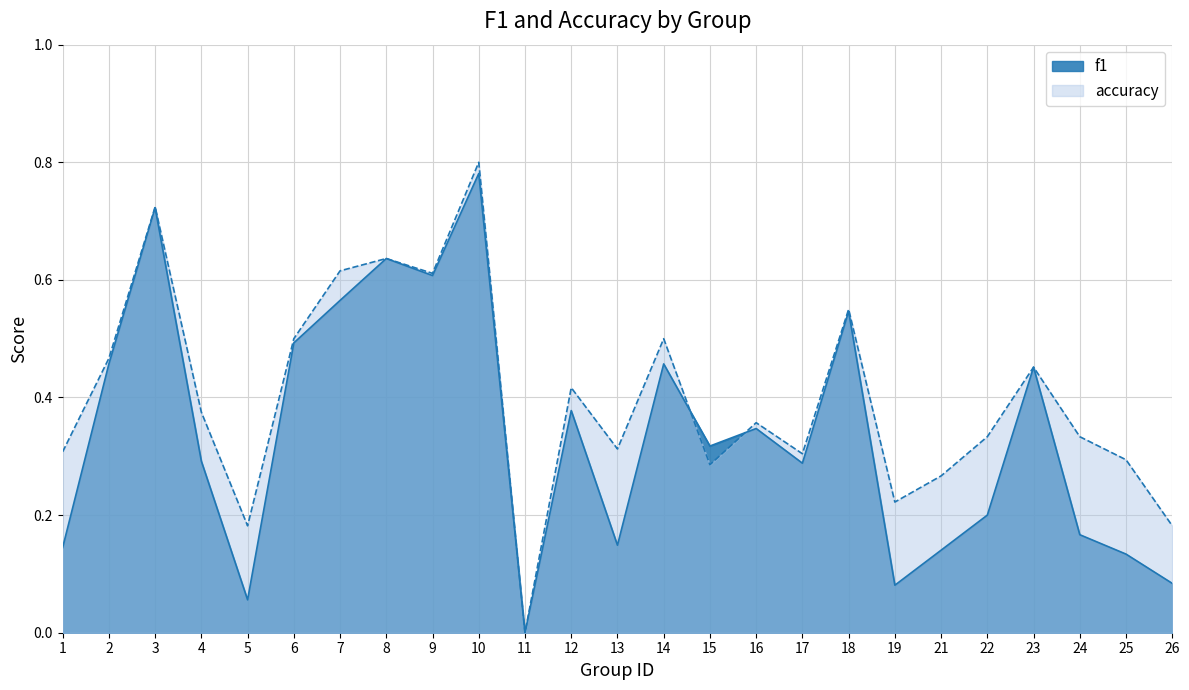

How many interior local valleys does the f1 series have?

7